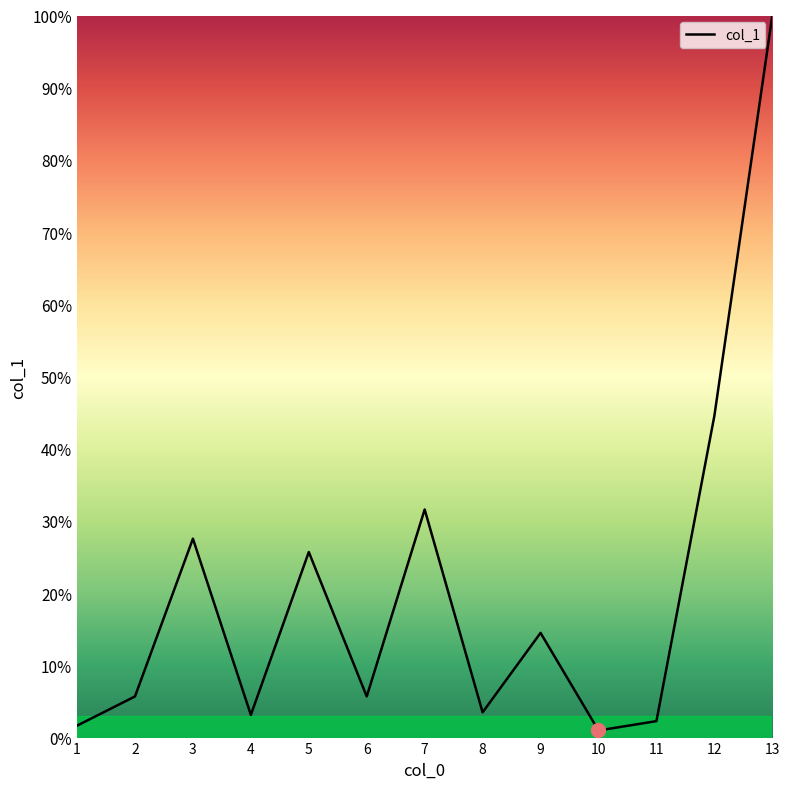

True or false: there are more than 1 points higher than both neighbors.

True